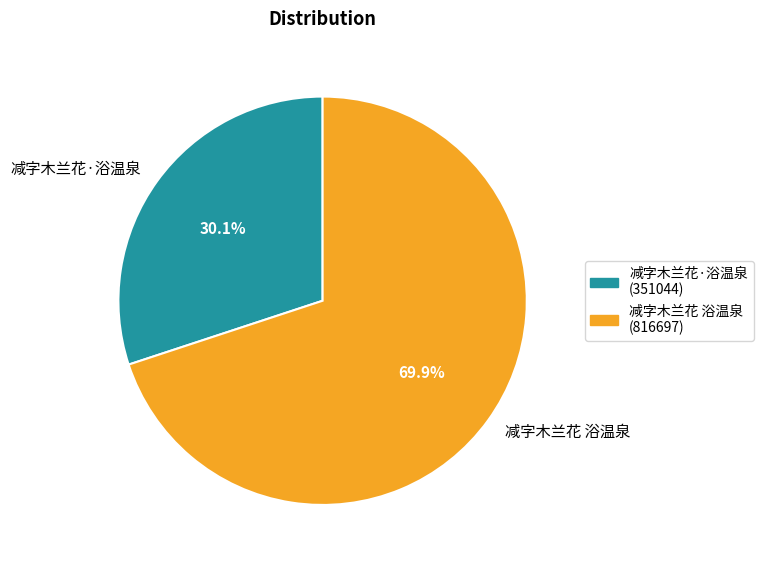

The 减字木兰花·浴温泉 slice represents 22% of the pie. True or false?

False